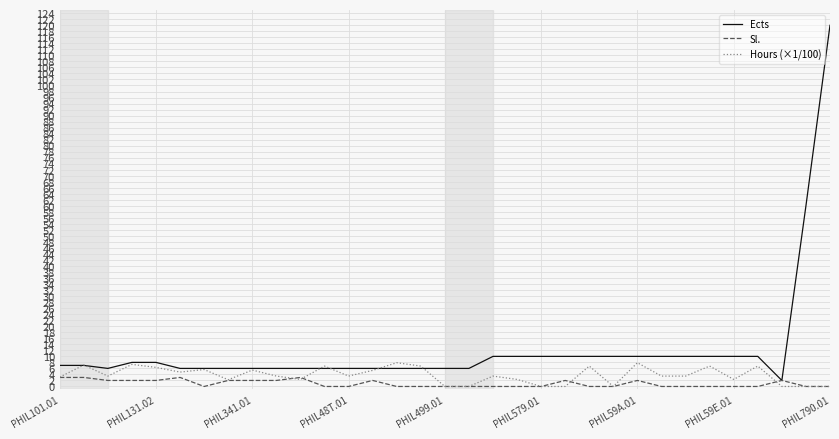

What is the highest value of the Ects series?

120.0